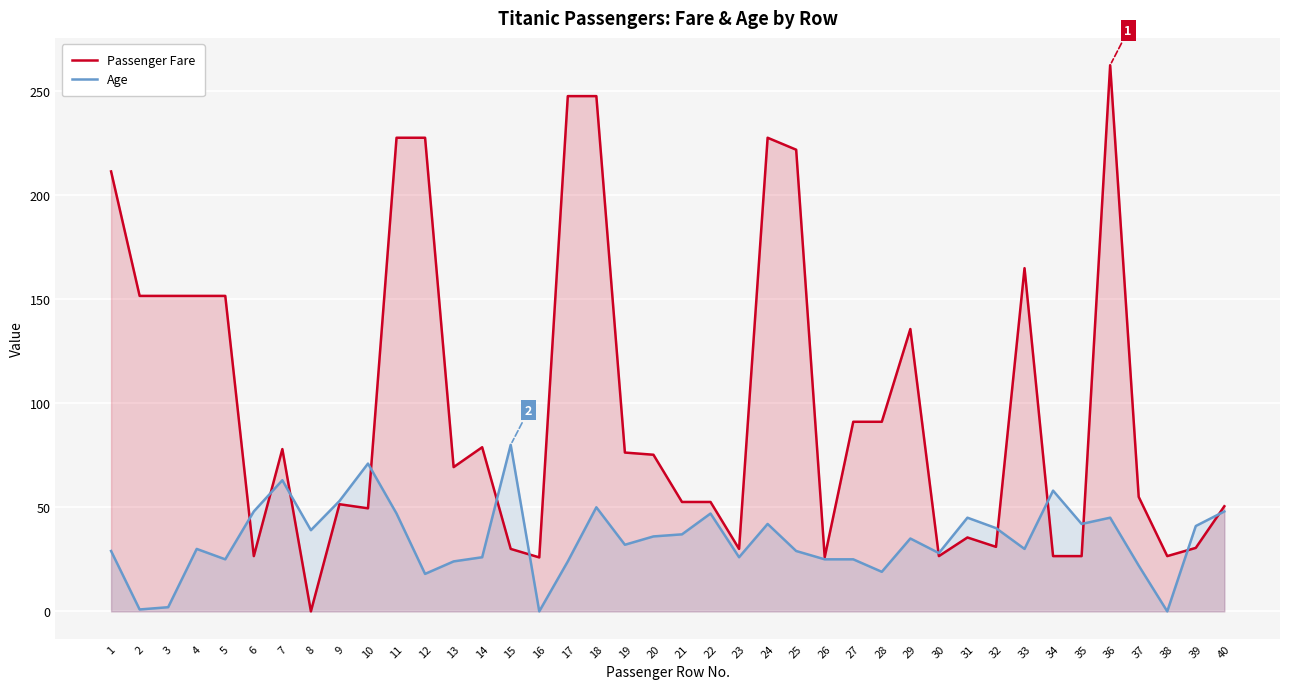

What is the difference between the maximum and minimum values in the Age series?

80.0